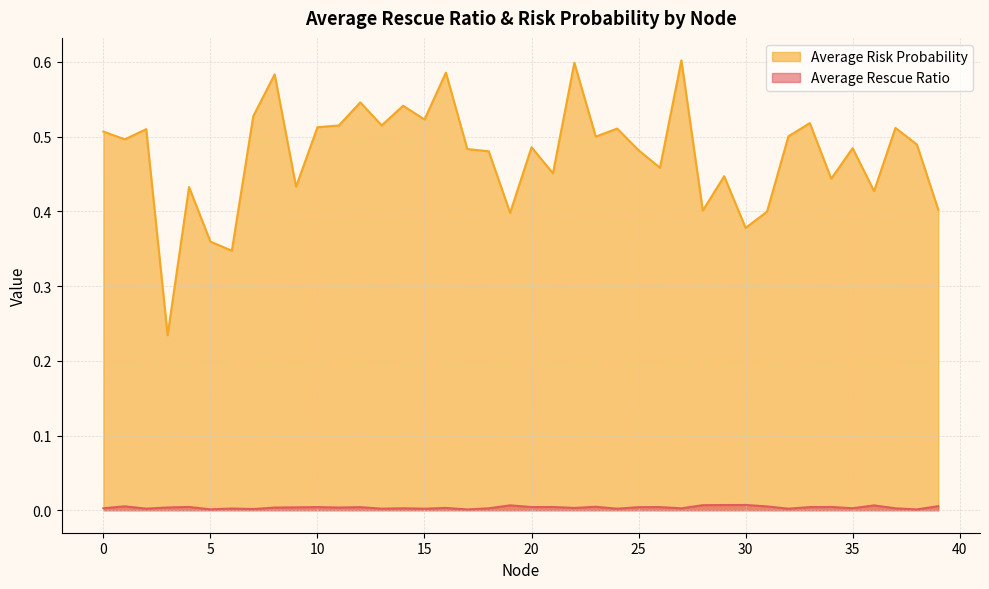

What is the spread (max minus min) of values at 5?

0.4